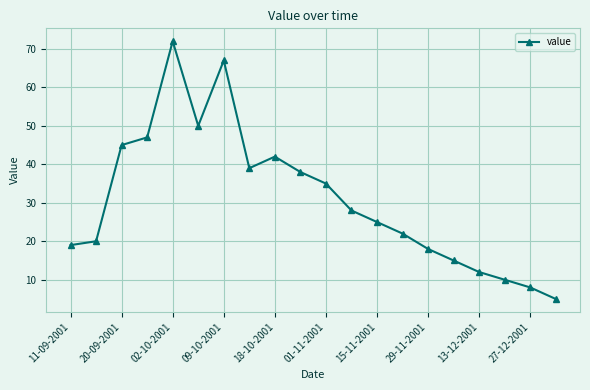

What is the maximum value shown in the chart?

72